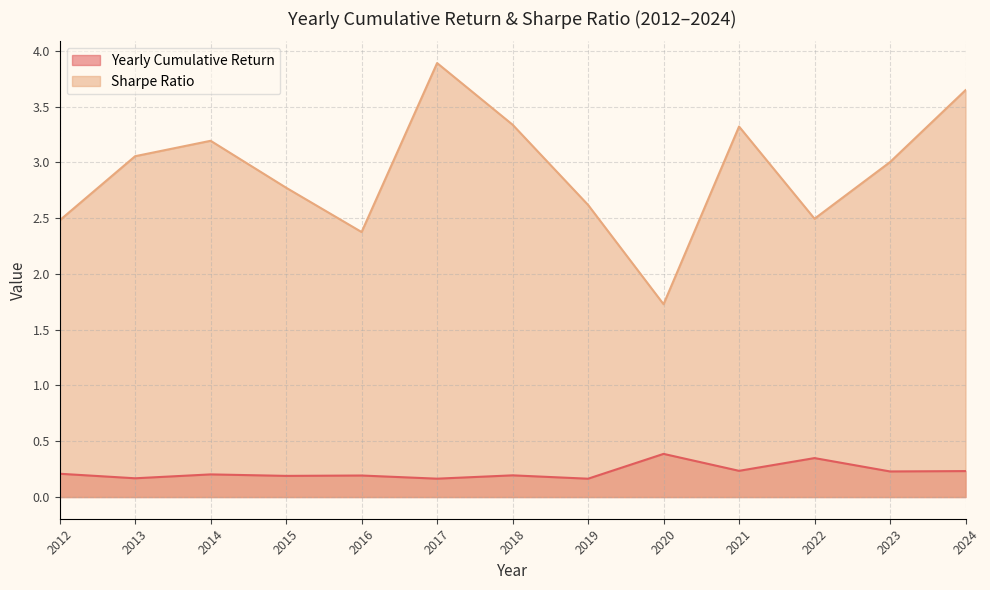

At how many categories does at least one series exceed 2?

12